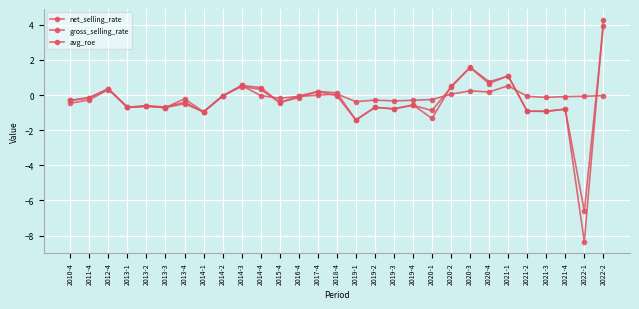

What position from the right is 2021-1?

6